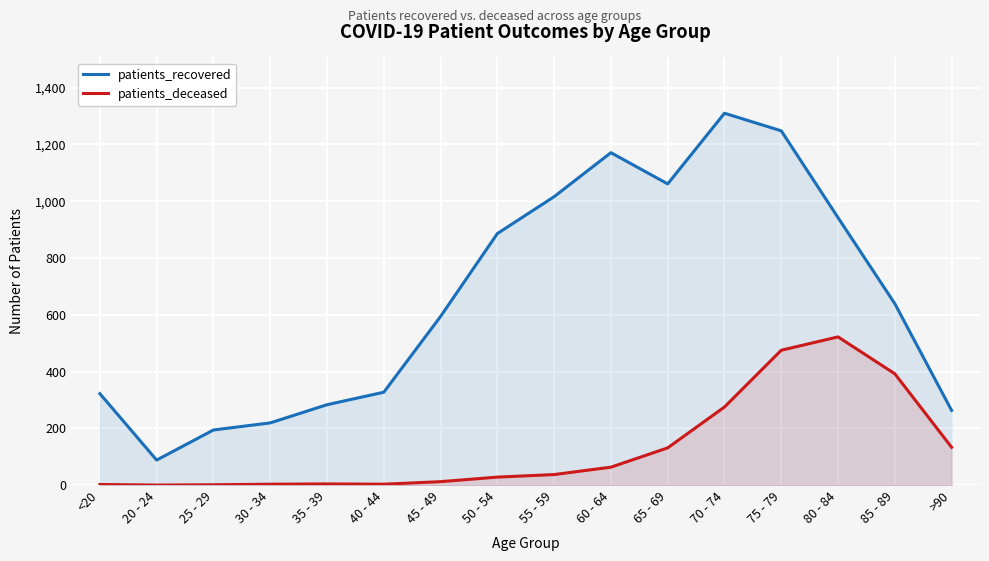

Is it true that patients_deceased equals 63 at 55 - 59?

False